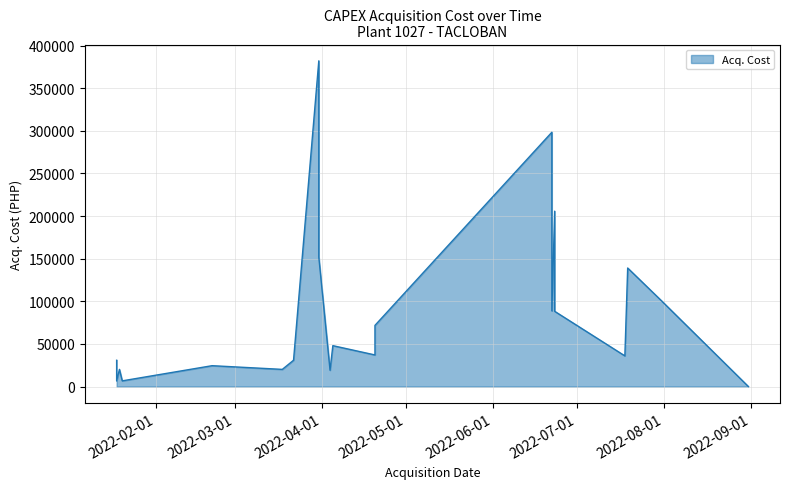

How many lines are shown in the chart?

1